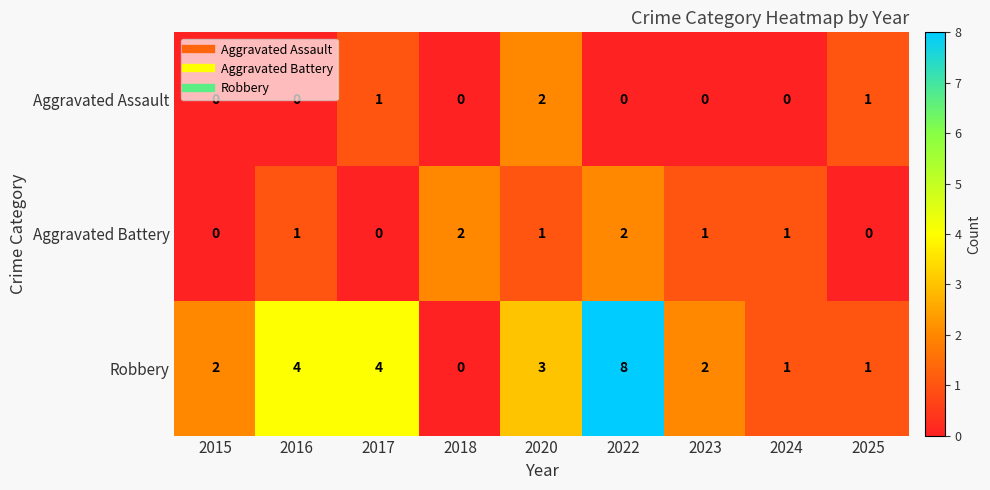

What is the total value across all series at 2018?

2